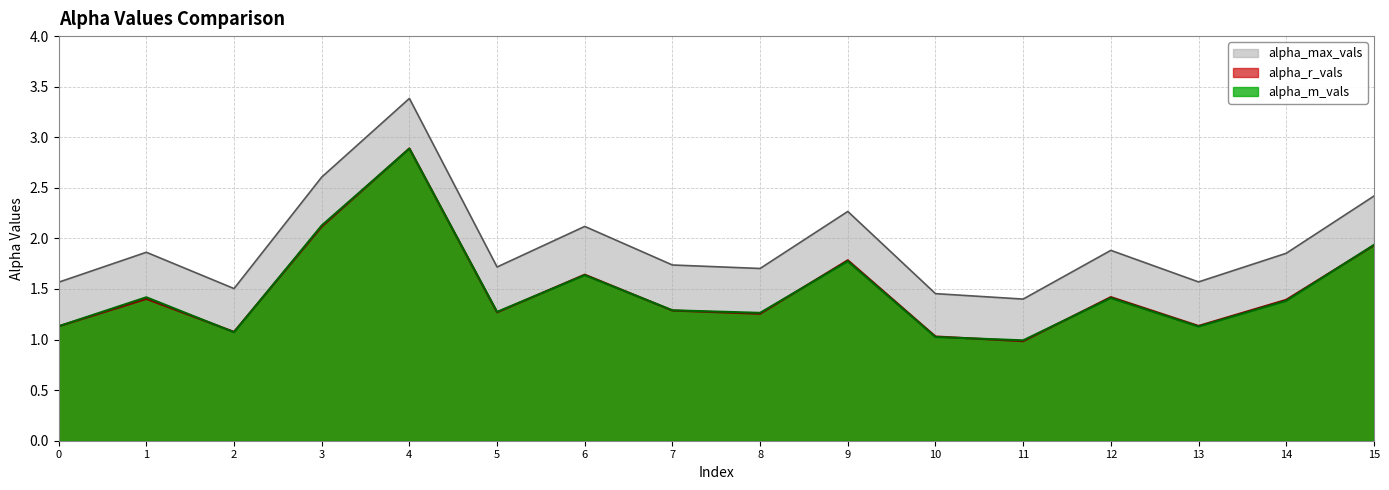

Reading left to right, what are all the values shown in this chart?

alpha_max_vals: 0=1.6	1=1.9	2=1.5	3=2.6	4=3.4	5=1.7	6=2.1	7=1.7	8=1.7	9=2.3	10=1.5	11=1.4	12=1.9	13=1.6	14=1.9	15=2.4
alpha_r_vals: 0=1.1	1=1.4	2=1.1	3=2.1	4=2.9	5=1.3	6=1.6	7=1.3	8=1.3	9=1.8	10=1.0	11=1.0	12=1.4	13=1.1	14=1.4	15=1.9
alpha_m_vals: 0=1.1	1=1.4	2=1.1	3=2.1	4=2.9	5=1.3	6=1.6	7=1.3	8=1.3	9=1.8	10=1.0	11=1.0	12=1.4	13=1.1	14=1.4	15=1.9